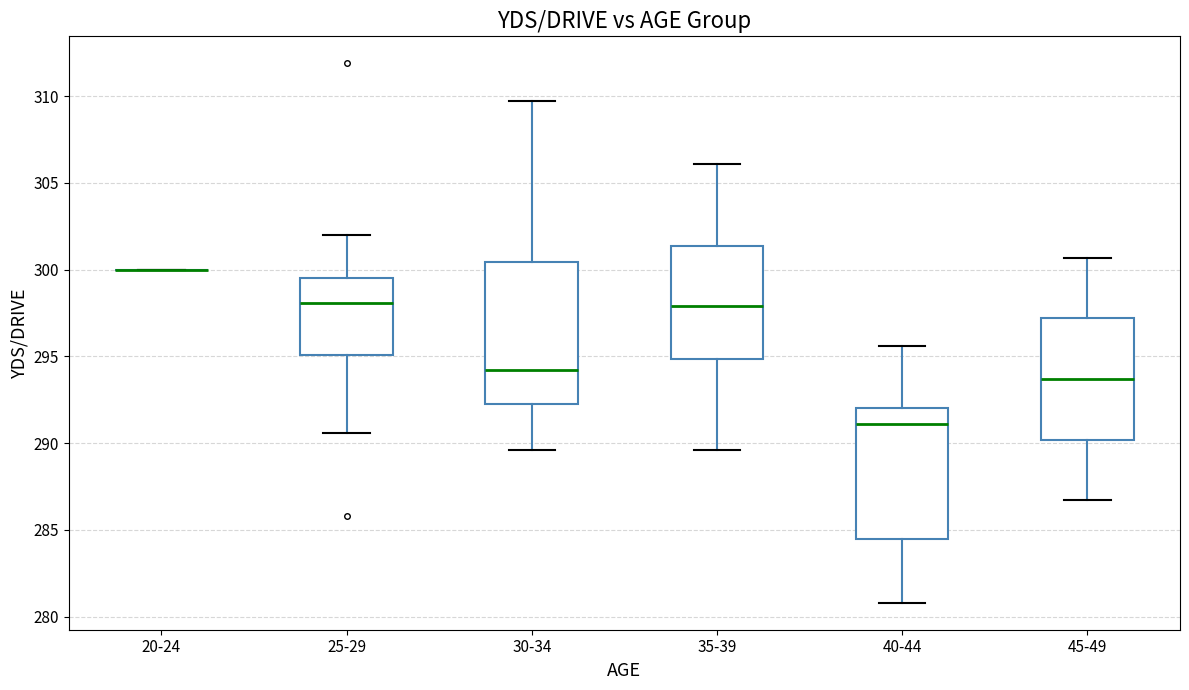

Where does the lower whisker of the box for 35-39 end on the y-axis? The values are not printed on the chart, so give them approximately, as read against the axis.

289.5